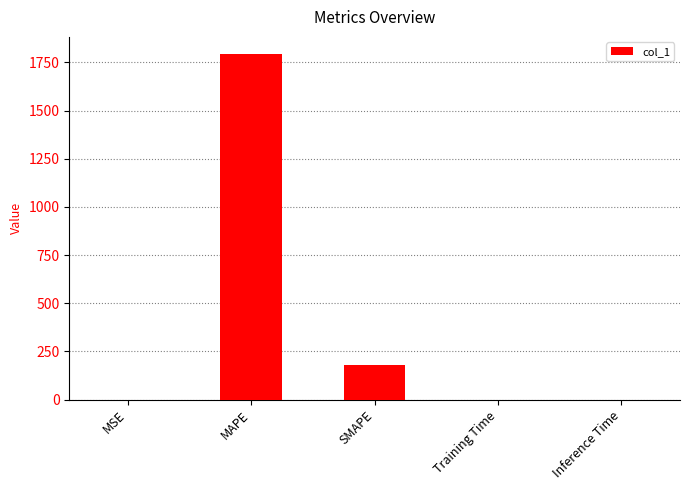

The chart shows a value of 245.9 at SMAPE. True or false?

False